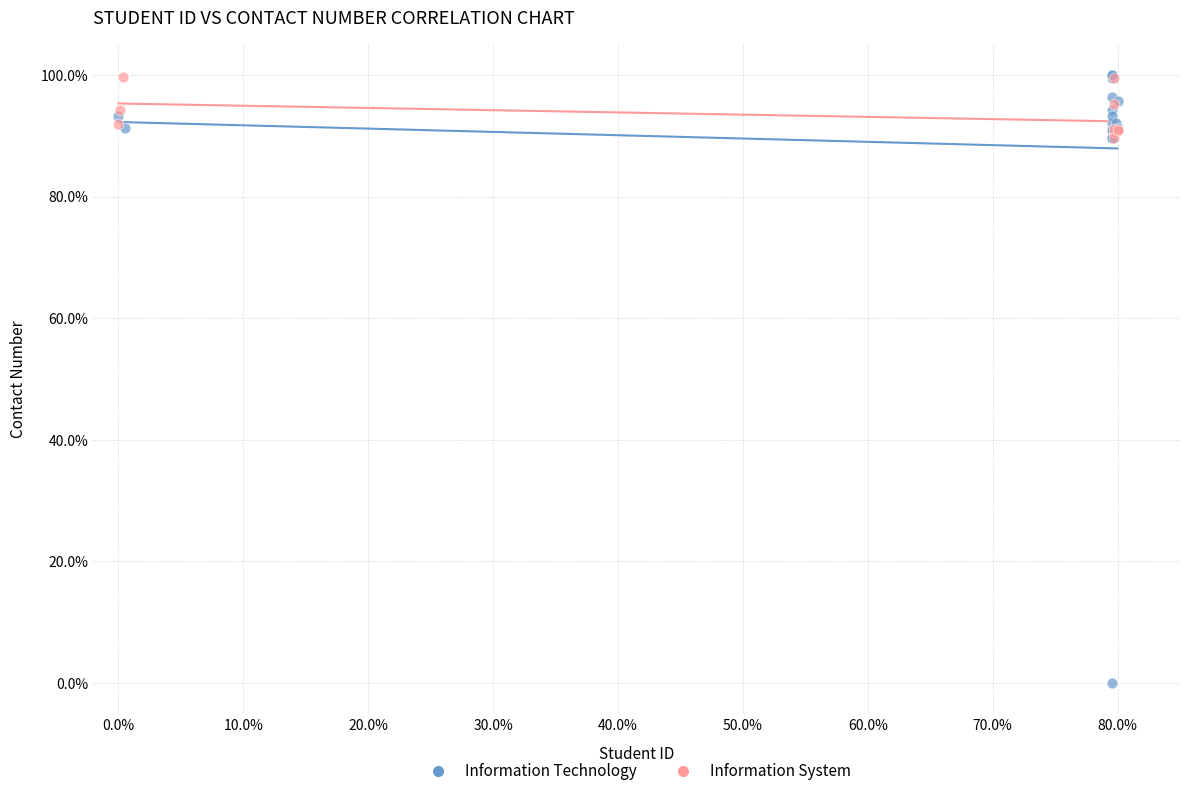

Which series reaches the minimum Y coordinate?

Information Technology